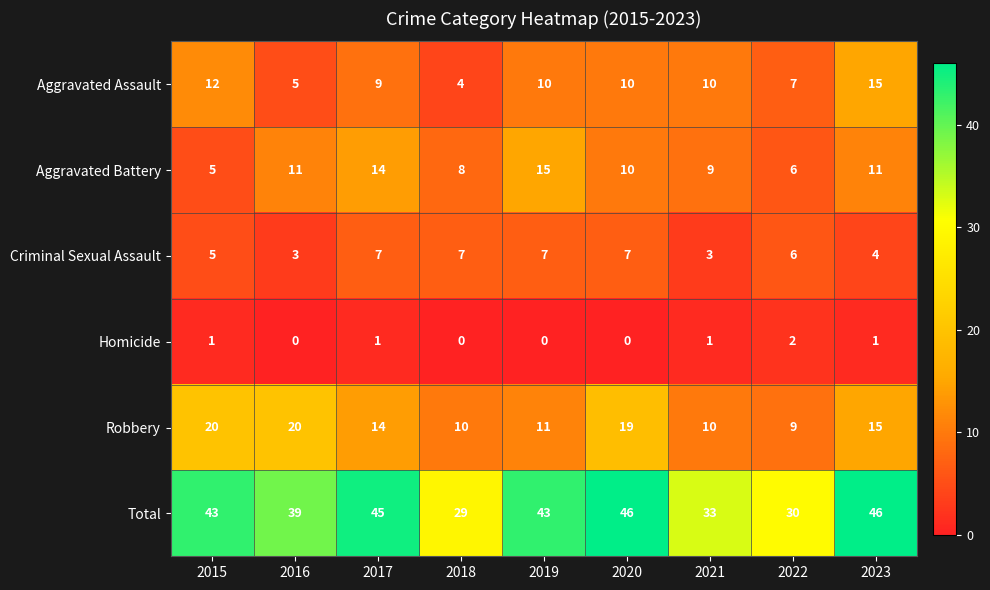

Which series has the widest spread of values?

Total